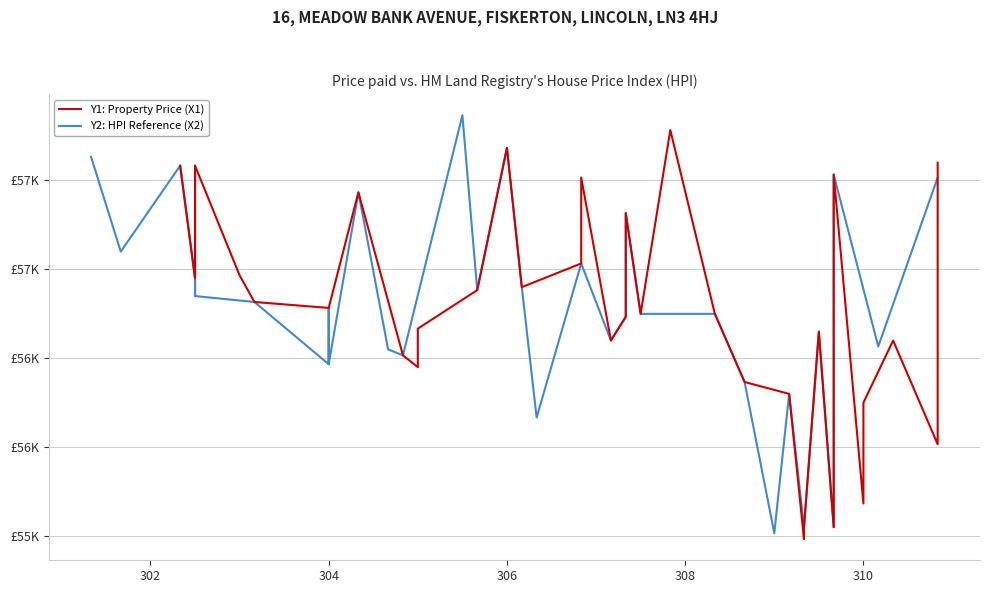

How many data points in Y2: HPI Reference (X2) are less than 56783?

20